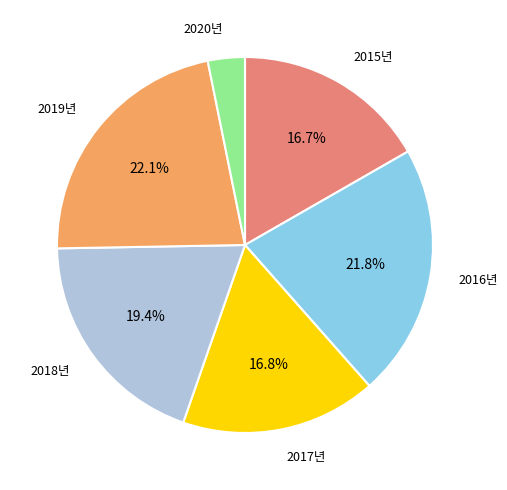

Does any single category account for the majority?

No